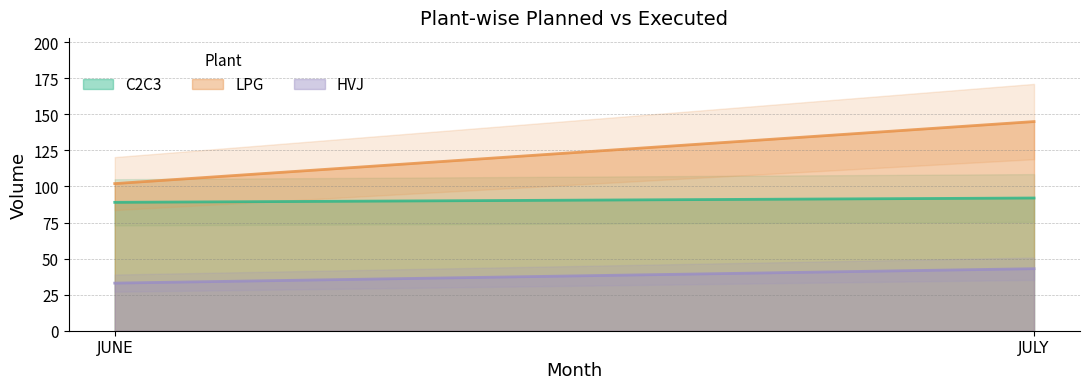

At which label does C2C3 reach its peak?

JULY